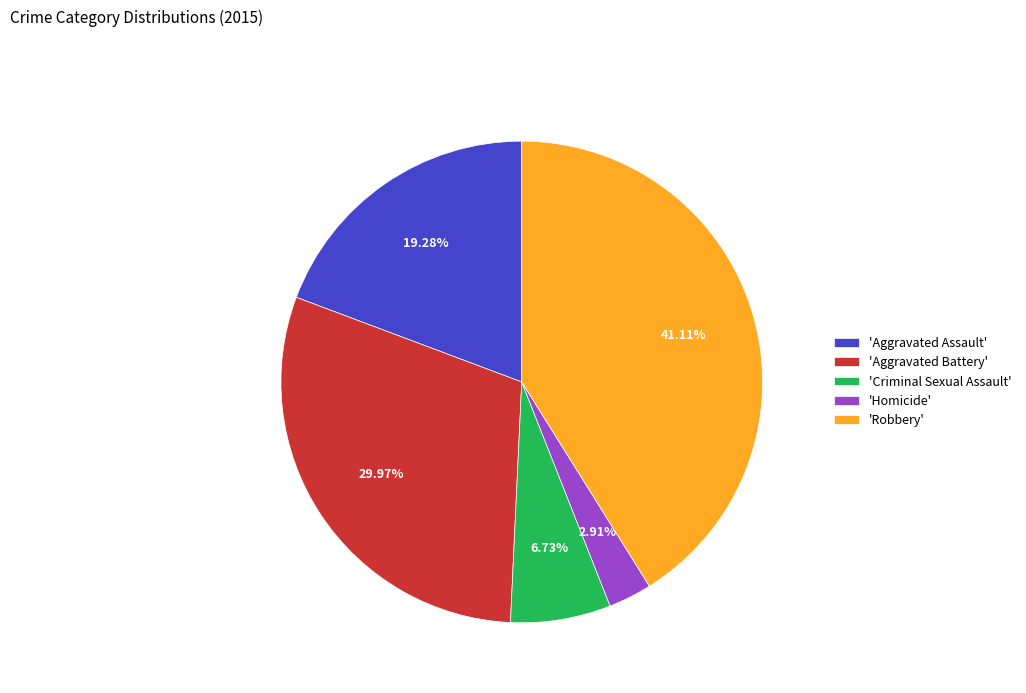

Is there any slice that represents more than half of the pie?

No